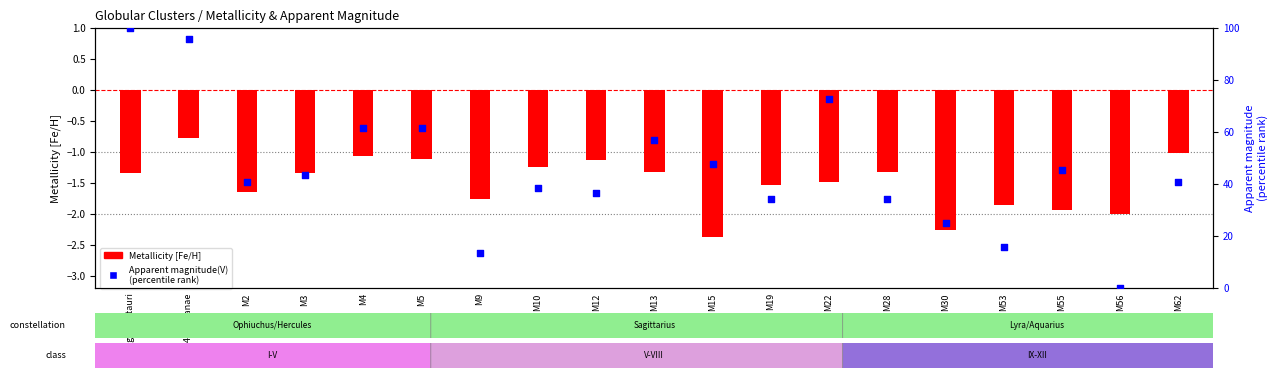

Is the value of Apparent magnitude(V)
(percentile rank) at M30 greater than the value of Metallicity (log scale) at 47 Tucanae?

Yes